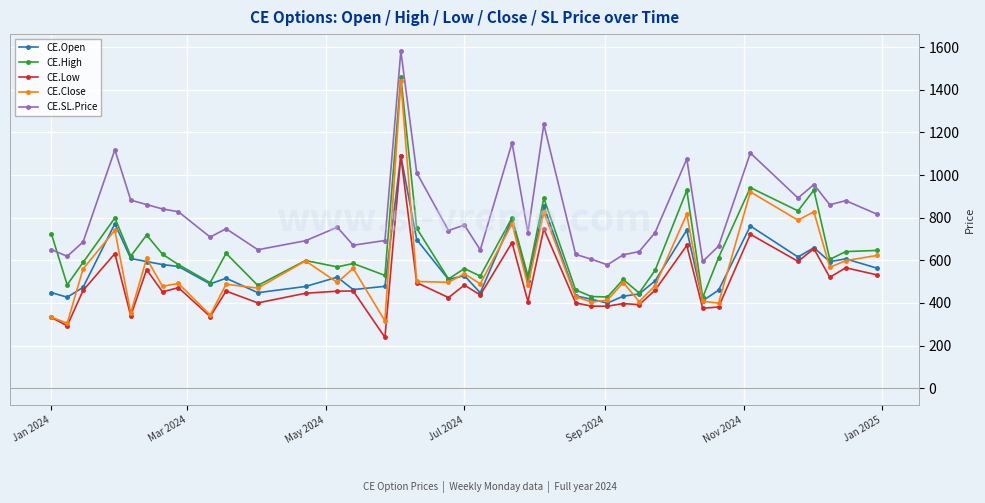

True or false: CE.High has more than 0 interior local peaks.

True